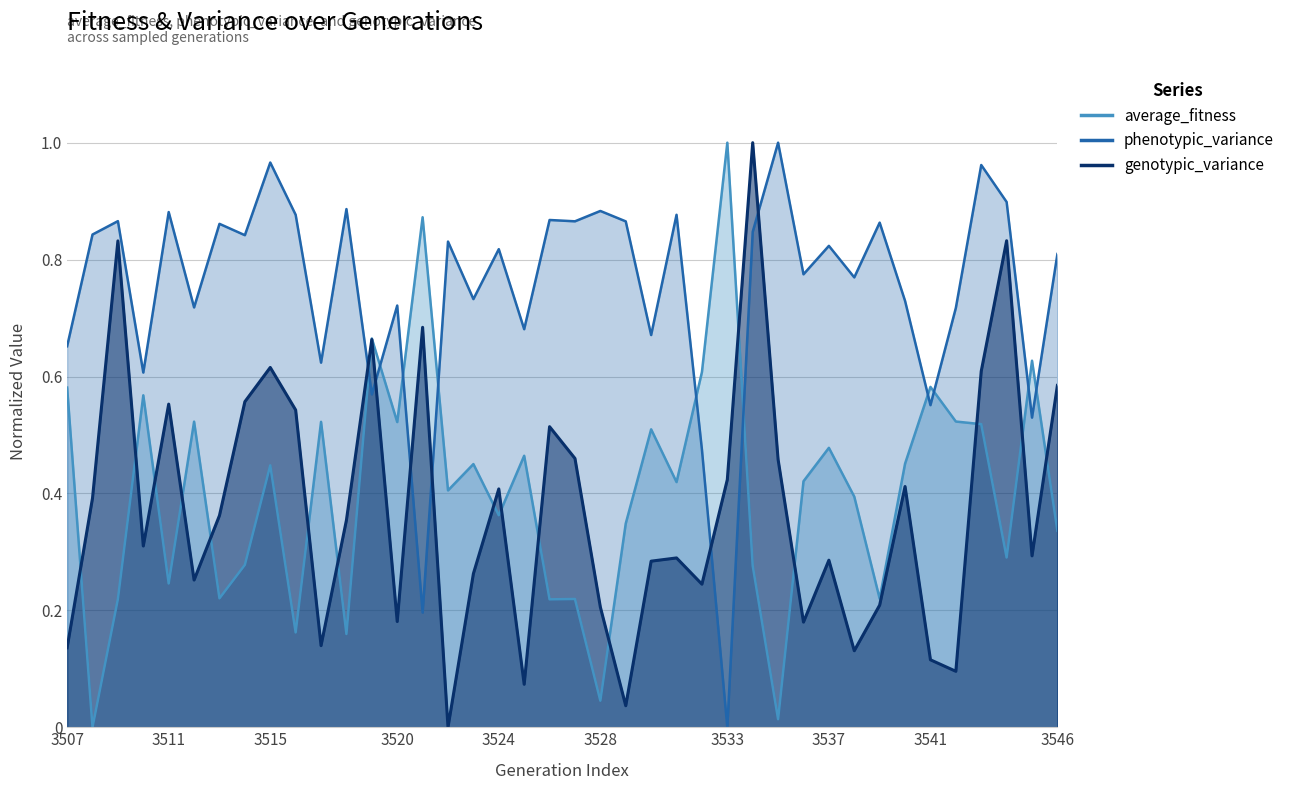

What is the approximate value of phenotypic_variance at 3520?

0.7